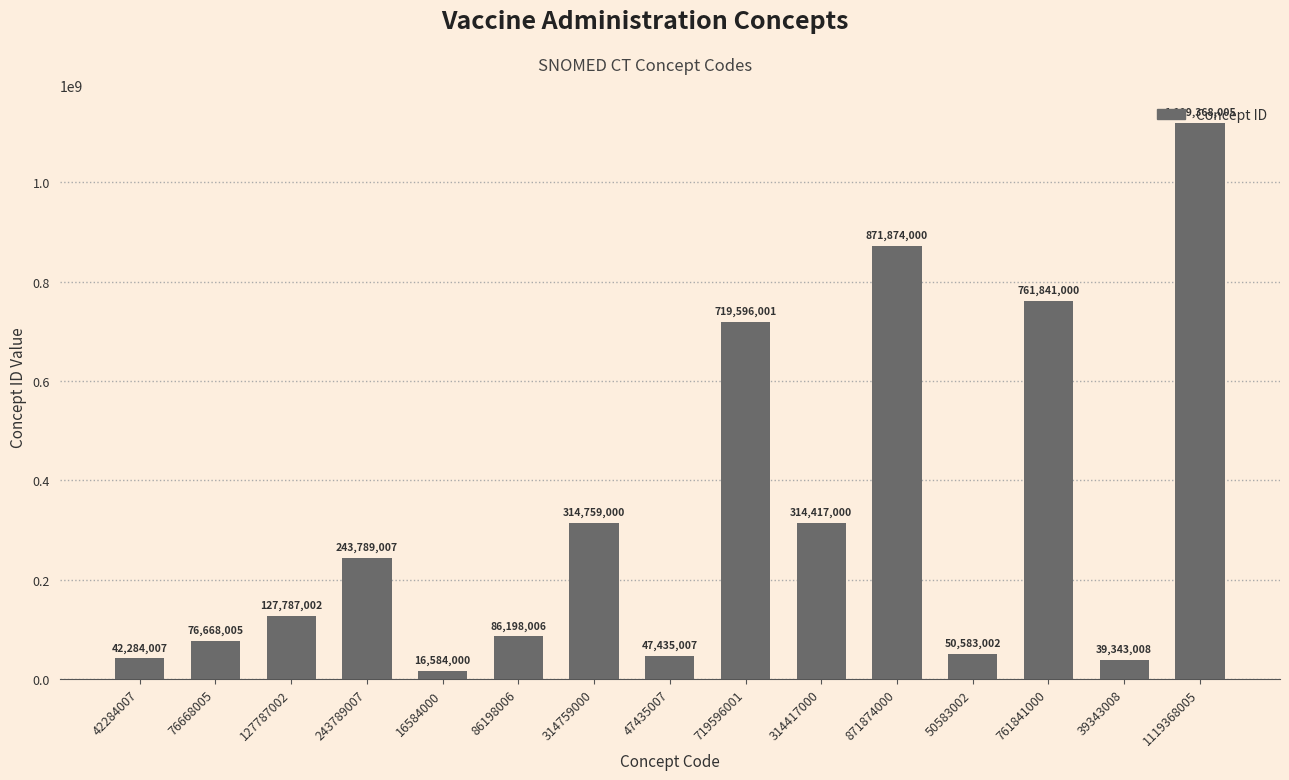

What is the sum of all values?

4832526050